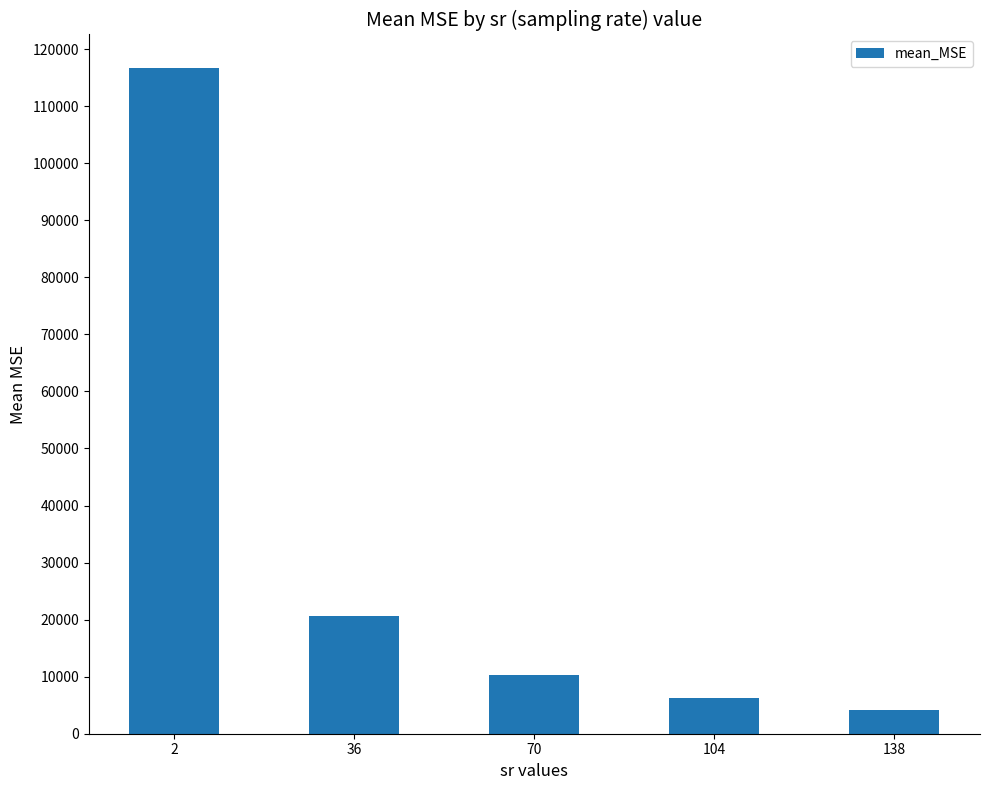

Reading left to right, what are all the values shown in this chart?

2=116728.5	36=20577.4	70=10245.1	104=6262.0	138=4211.7